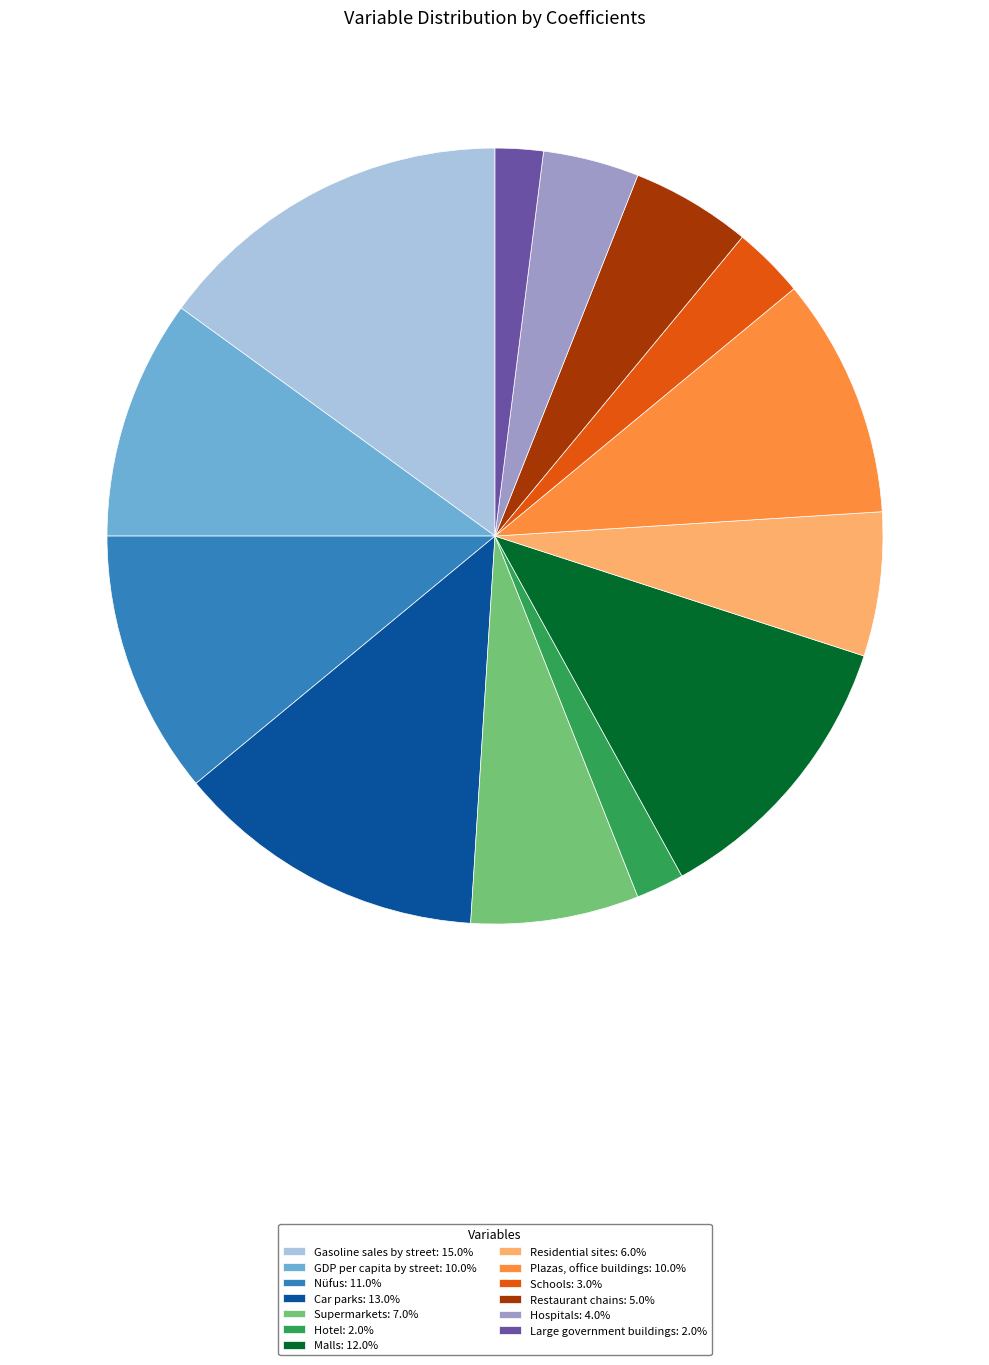

Is the sum of Supermarkets: 7.0% and Gasoline sales by street: 15.0% greater than half?

No